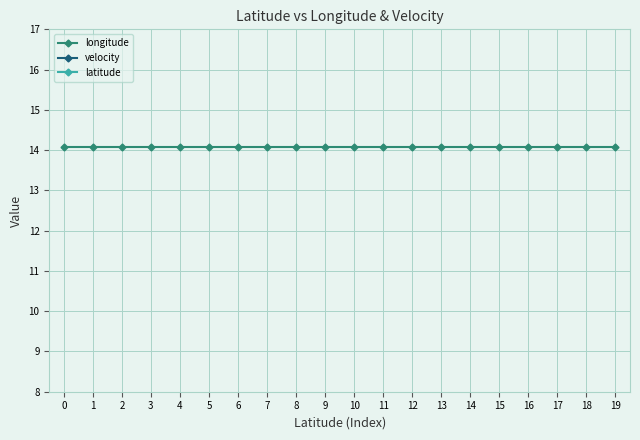

Is the value of latitude at 15 greater than the value of velocity at 16?

Yes